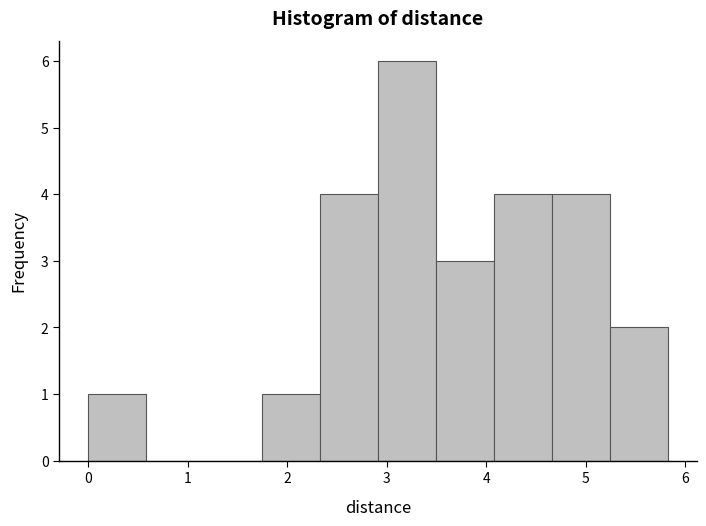

How tall is the bar that spans 4.7 to 5.2 on the x-axis? Neither the bar edges nor the heights are printed on the chart, so give them approximately, as read against the axes.

4